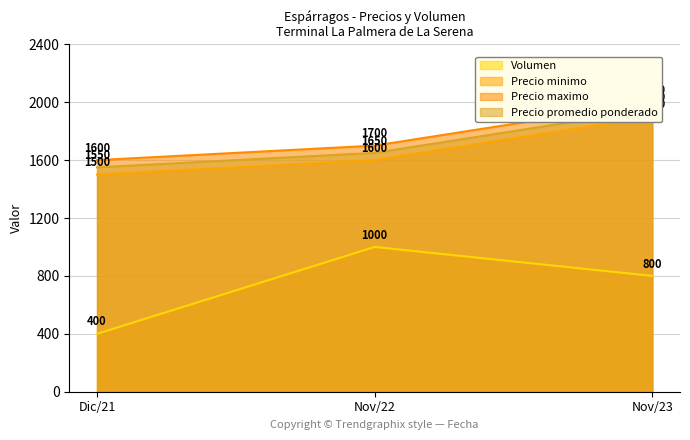

How many data points in Precio promedio ponderado are above 1650?

1